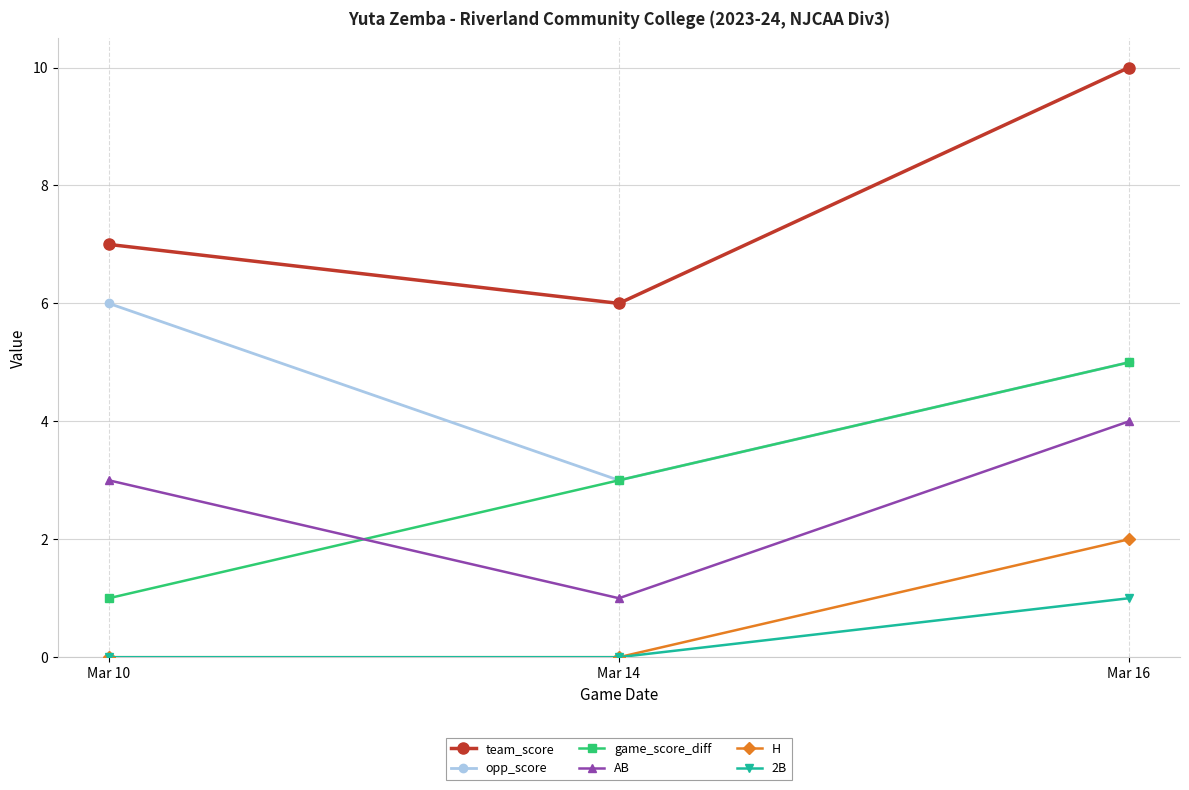

What is the highest value of the team_score series?

10